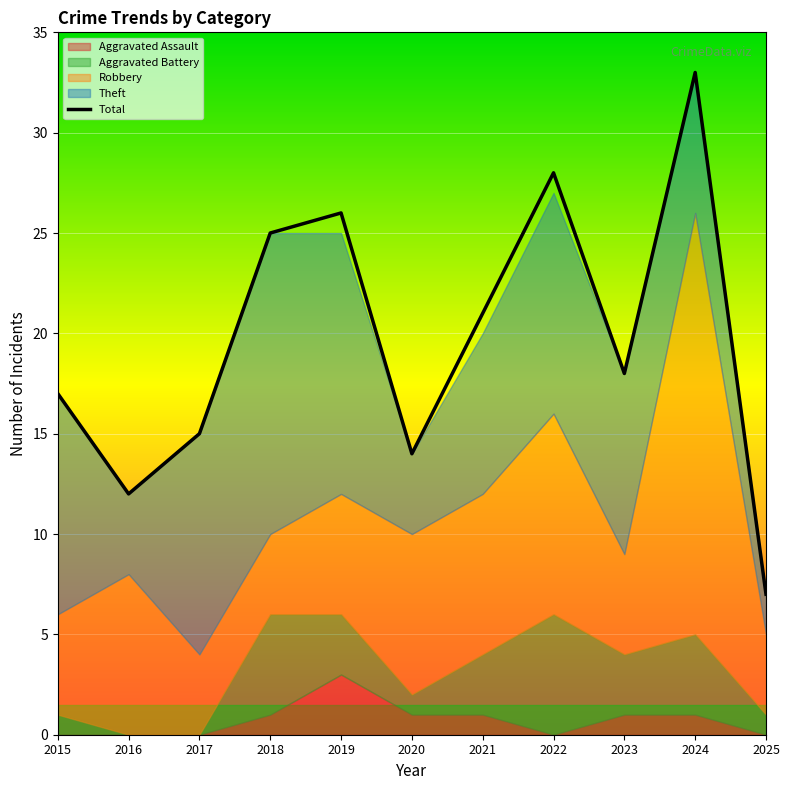

What is the maximum value for Total?

33